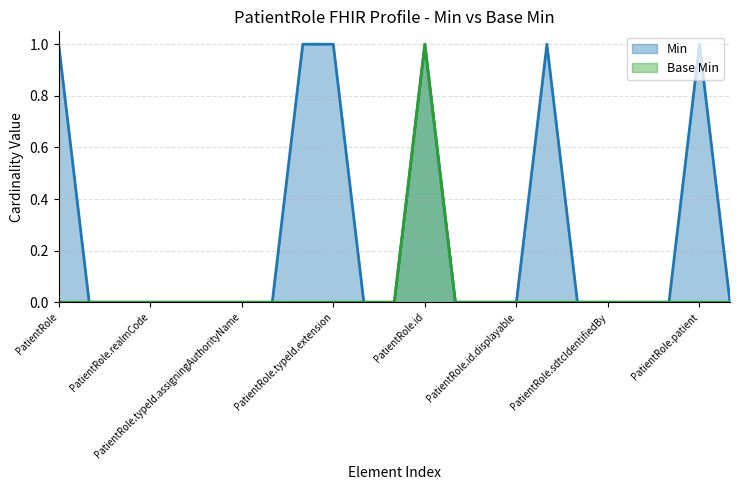

True or false: Base Min and Min cross at least once.

False